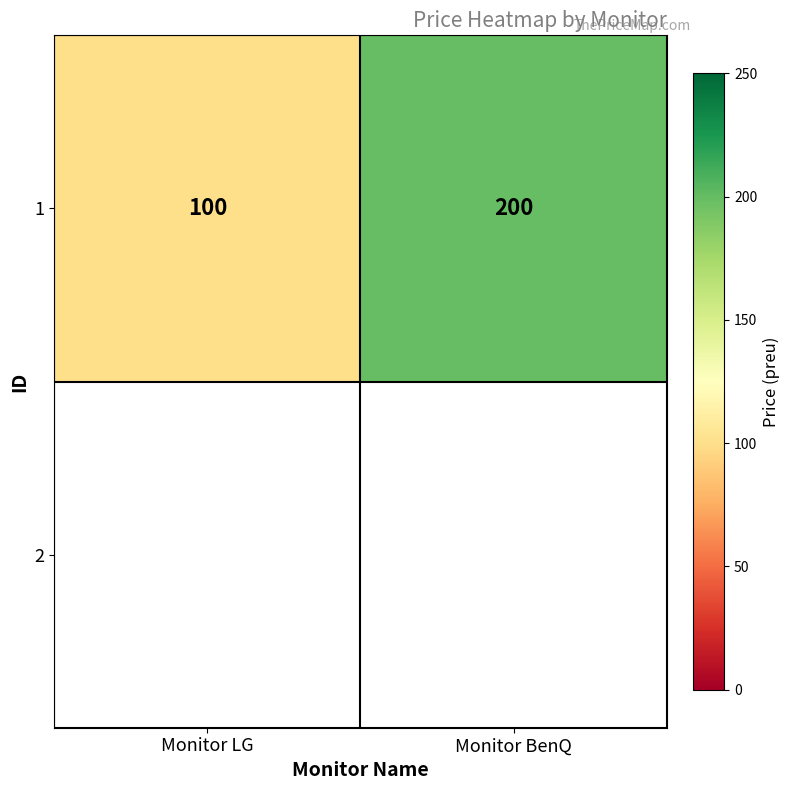

What is the sum of all values?

300